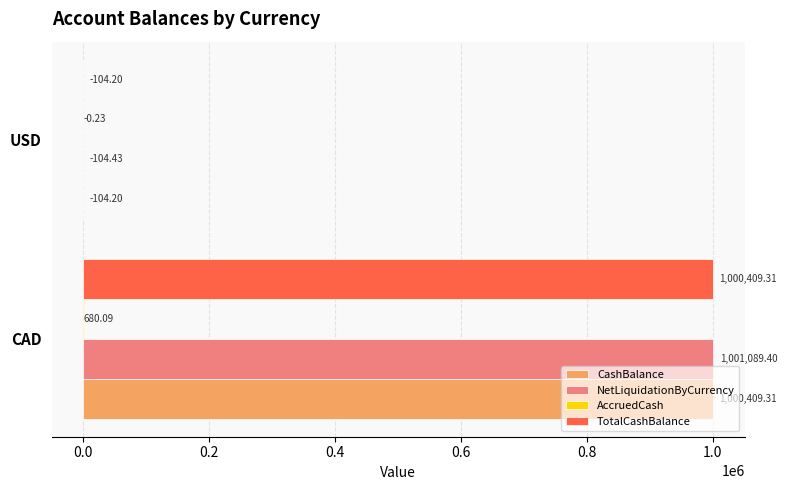

Which series has the largest total across all categories?

NetLiquidationByCurrency